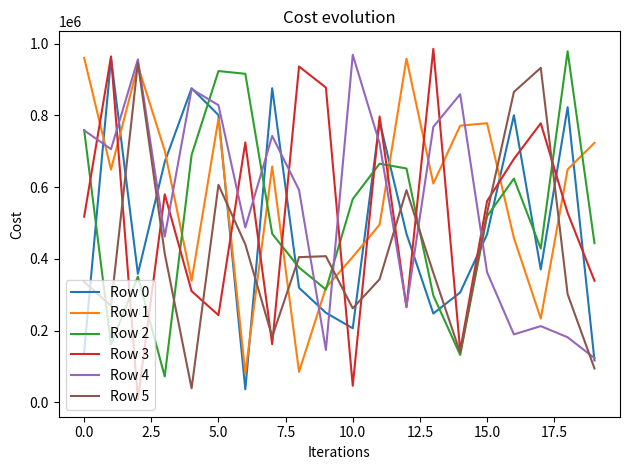

At which category is the sum across all series the highest?

5.0